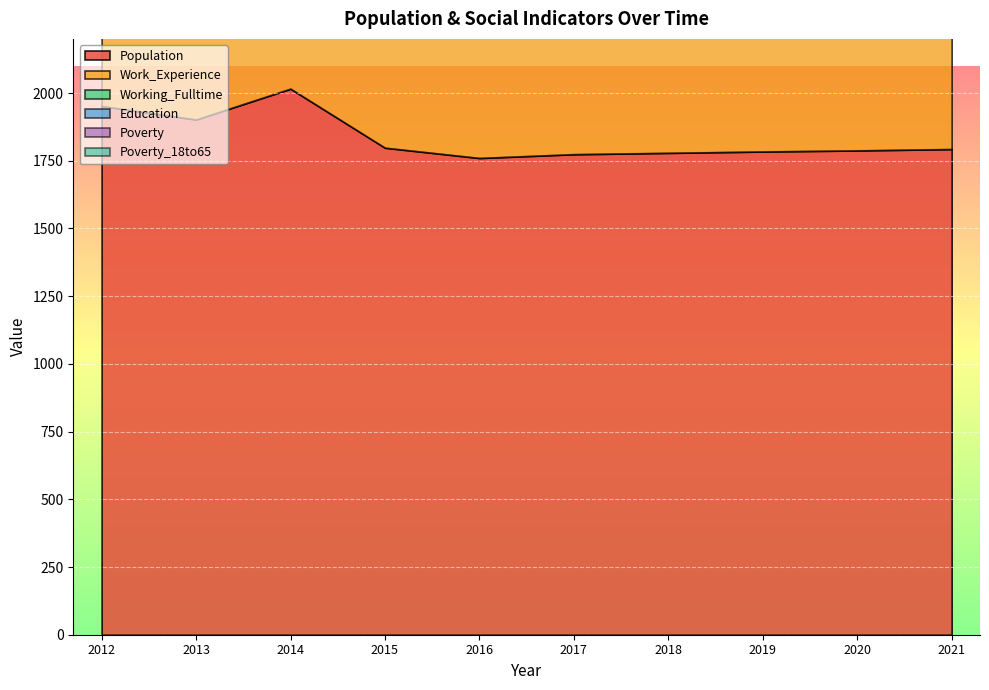

What is the minimum value shown in the chart?

44